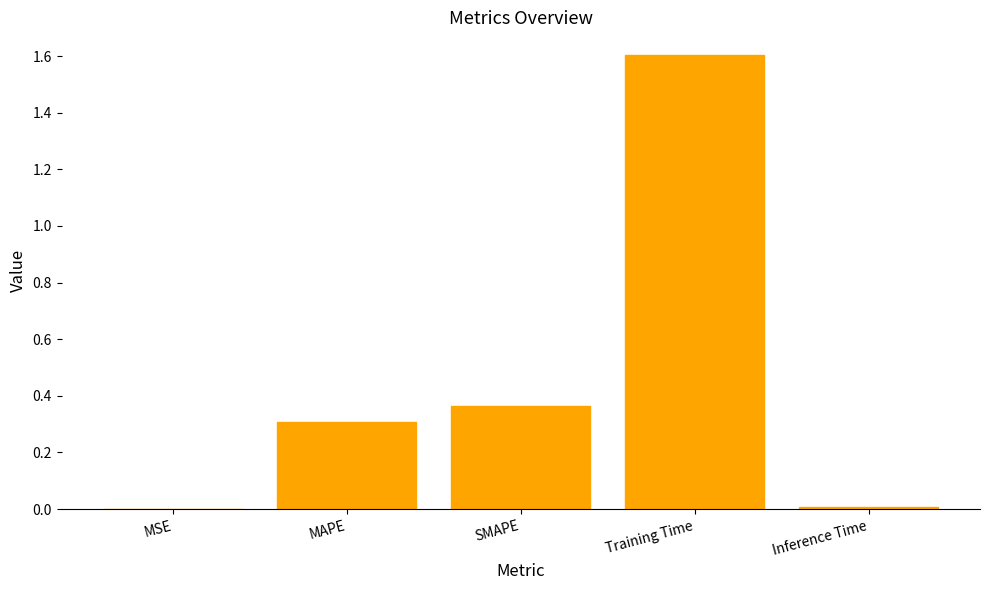

What is the maximum value shown in the chart?

1.6